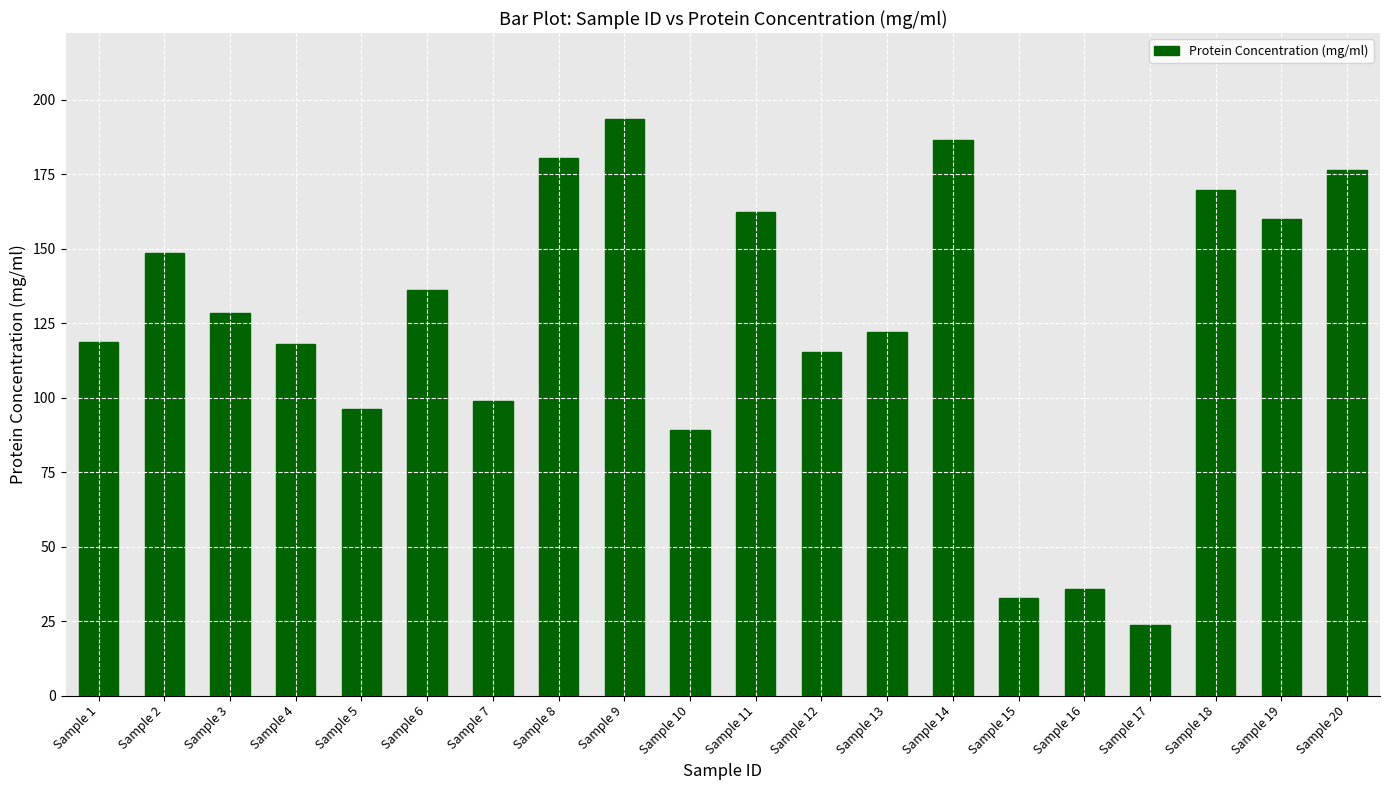

What is the approximate value at Sample 15?

32.8